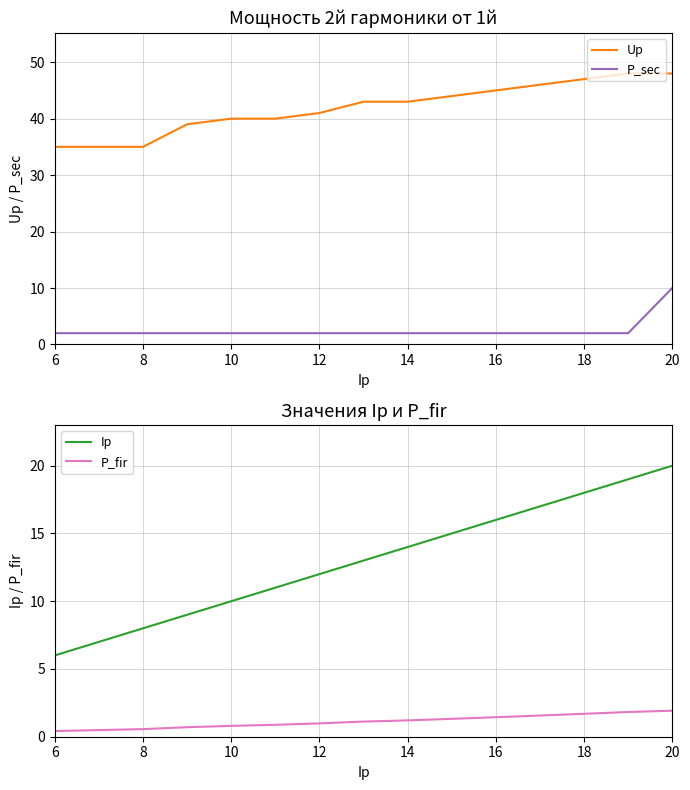

True or false: P_sec and Up intersect in this chart.

False